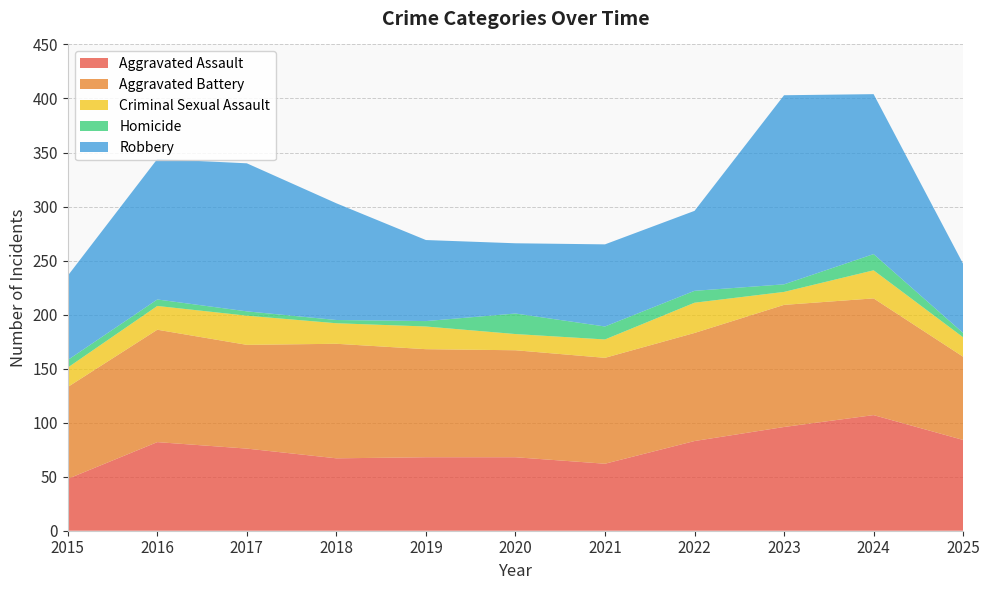

Reading left to right, list all the values displayed in this chart.

Aggravated Assault: 2015=48	2016=82	2017=76	2018=67	2019=68	2020=68	2021=62	2022=83	2023=96	2024=107	2025=84
Aggravated Battery: 2015=85	2016=104	2017=96	2018=106	2019=100	2020=99	2021=98	2022=100	2023=113	2024=108	2025=77
Criminal Sexual Assault: 2015=18	2016=22	2017=27	2018=19	2019=21	2020=15	2021=17	2022=28	2023=12	2024=26	2025=18
Homicide: 2015=7	2016=6	2017=4	2018=3	2019=5	2020=19	2021=12	2022=11	2023=7	2024=15	2025=4
Robbery: 2015=78	2016=130	2017=137	2018=108	2019=75	2020=65	2021=76	2022=74	2023=175	2024=148	2025=64